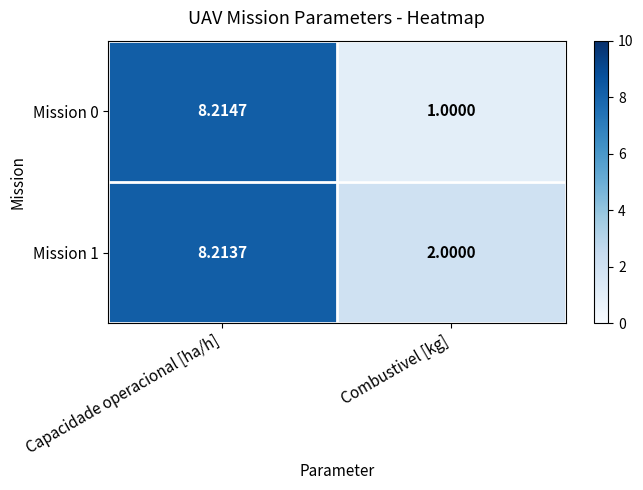

At which category is the sum across all series the highest?

Capacidade operacional [ha/h]